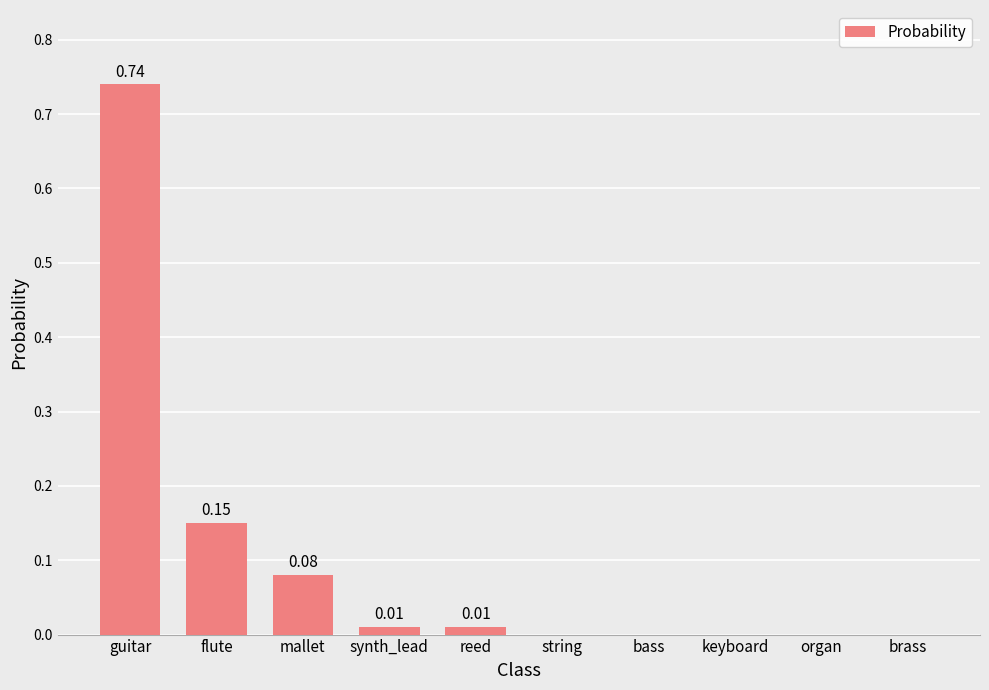

Which category has the highest value across all series?

guitar